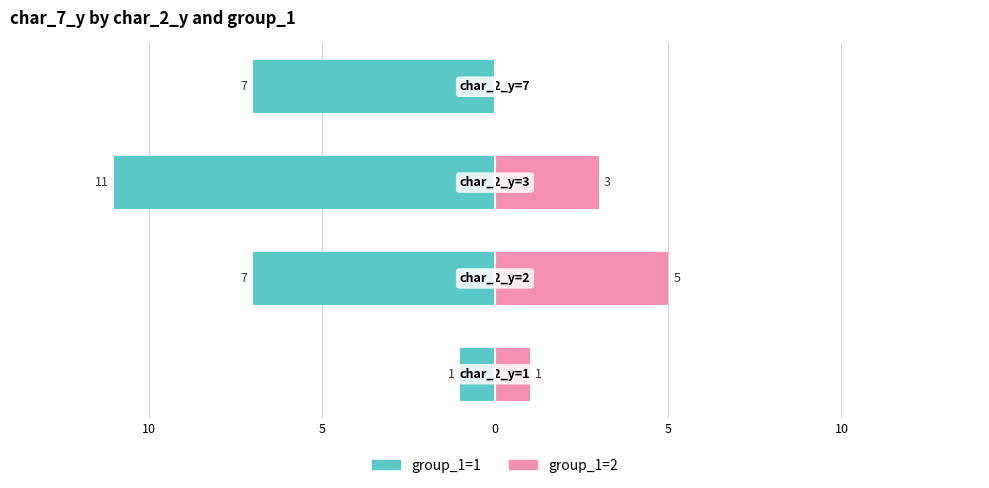

The group_1=2 series shows 3 at 10. True or false?

False